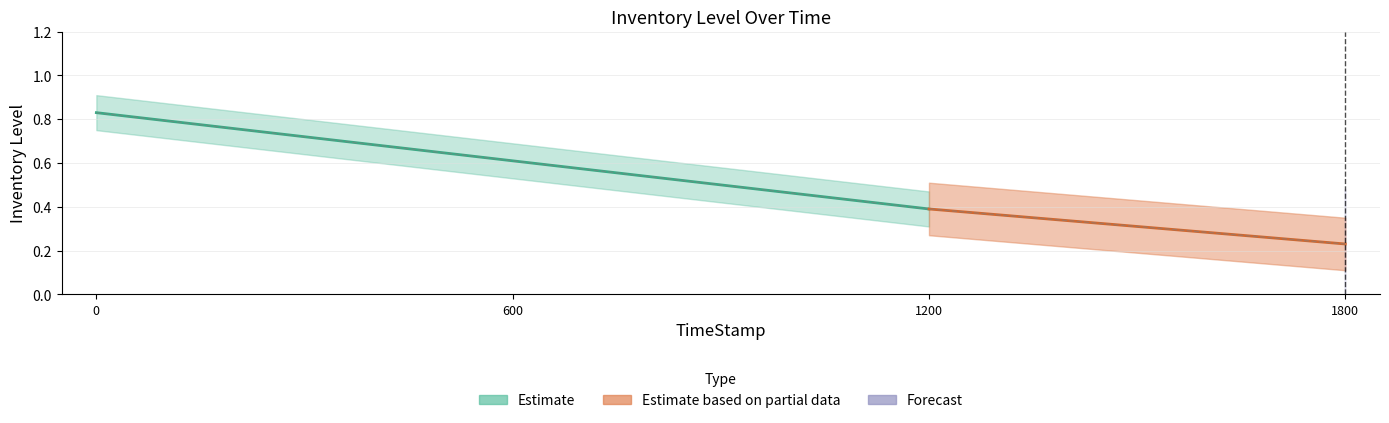

True or false: InvSpeedTotal and InvCombinedTotal intersect in this chart.

False